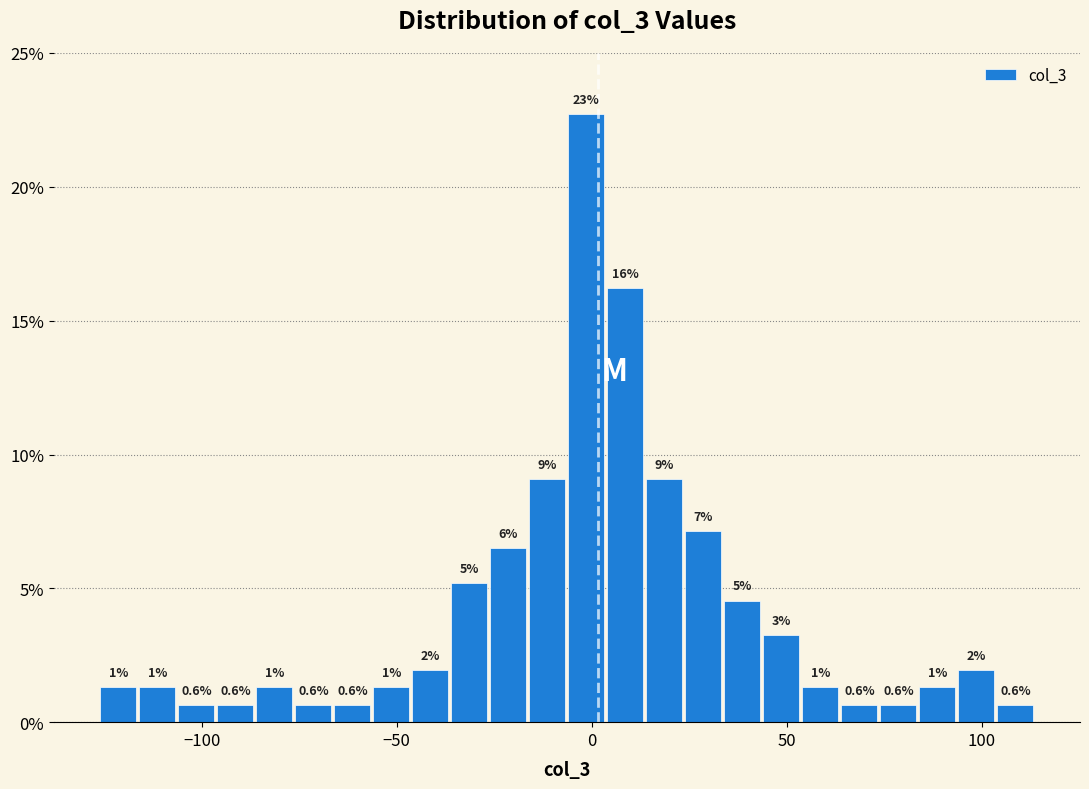

Around what value on the x-axis is the tallest bar? Give the approximate position of its centre, as read against the axis.

0